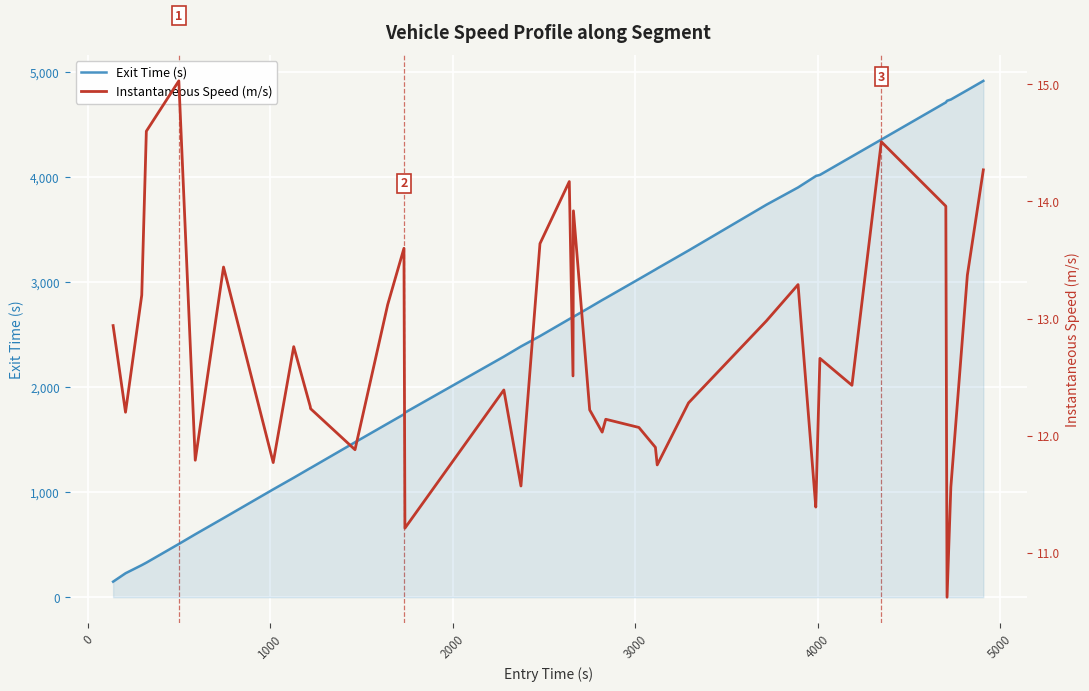

True or false: Exit Time (s) and Instantaneous Speed (m/s) intersect in this chart.

False